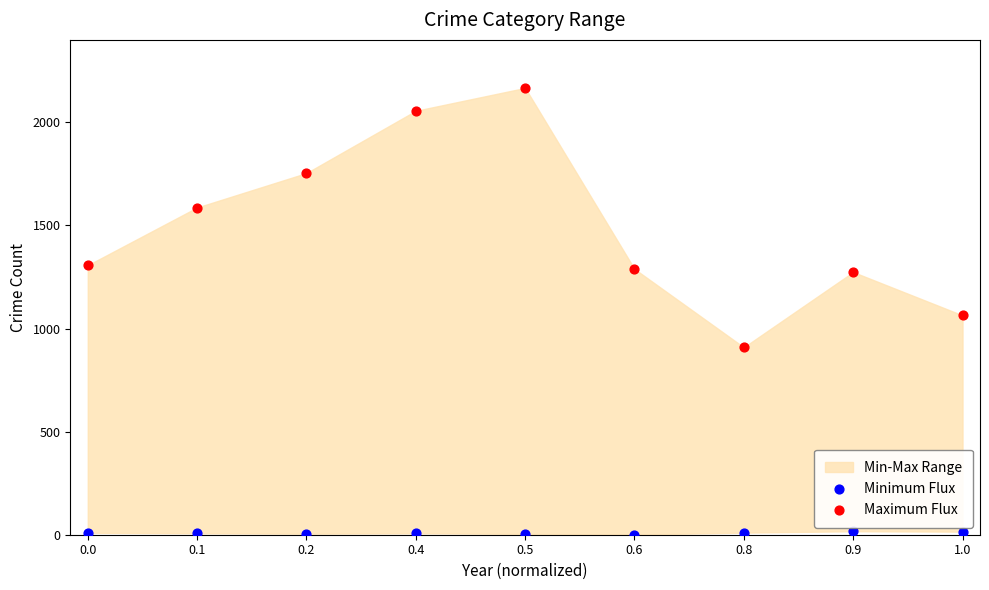

Which series reaches the minimum Y coordinate?

Minimum Flux